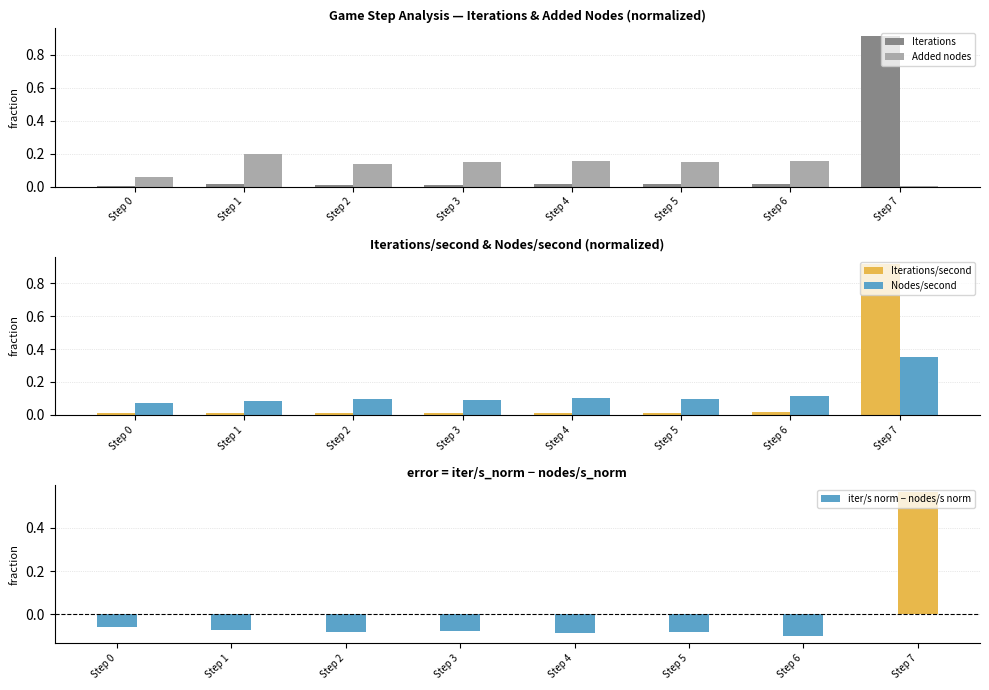

Are the bars horizontal?

No